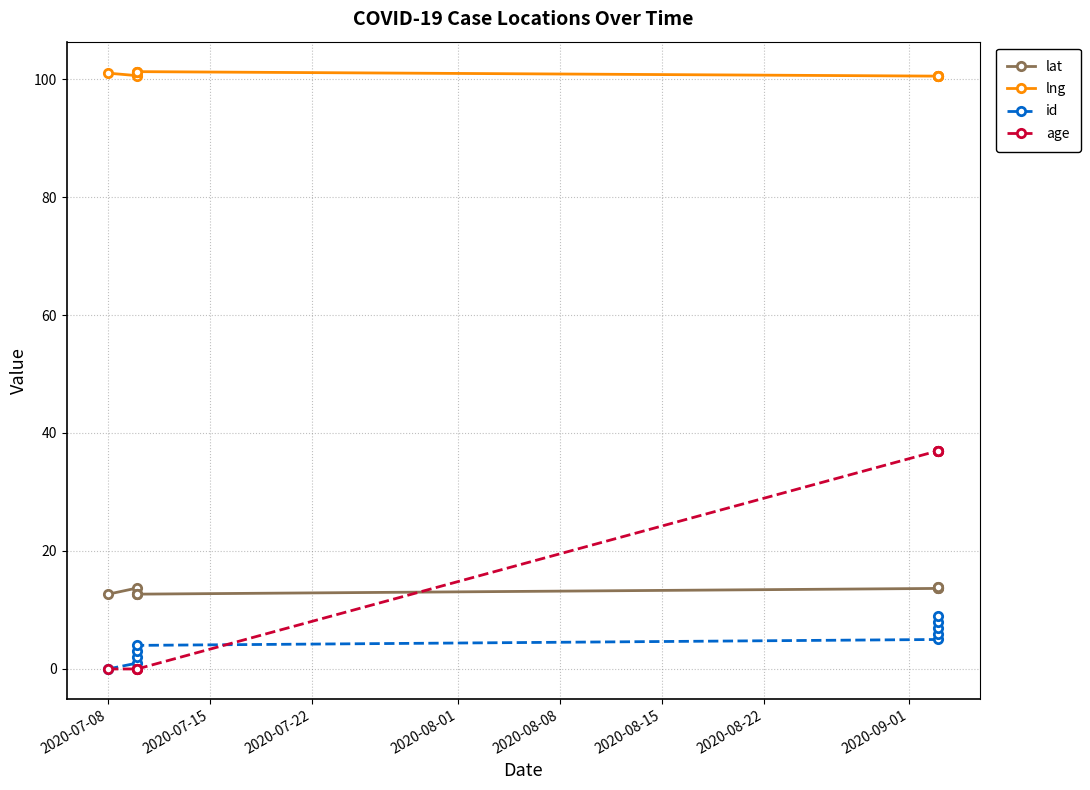

What is the difference between the maximum and second lowest values in the lng series?

0.8